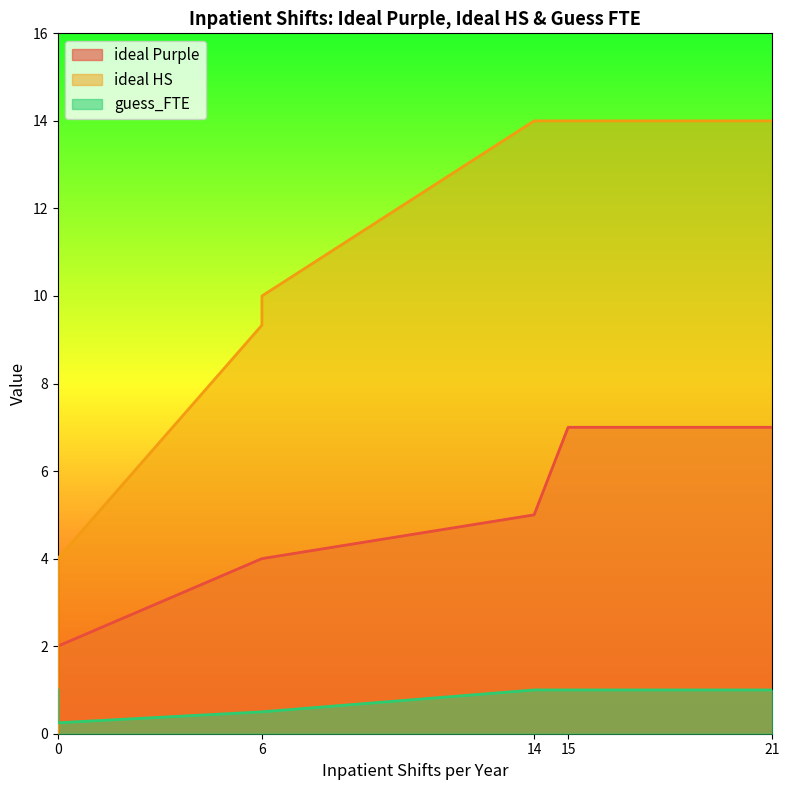

What is the value of the guess_FTE point at the 7th from the left?

1.0